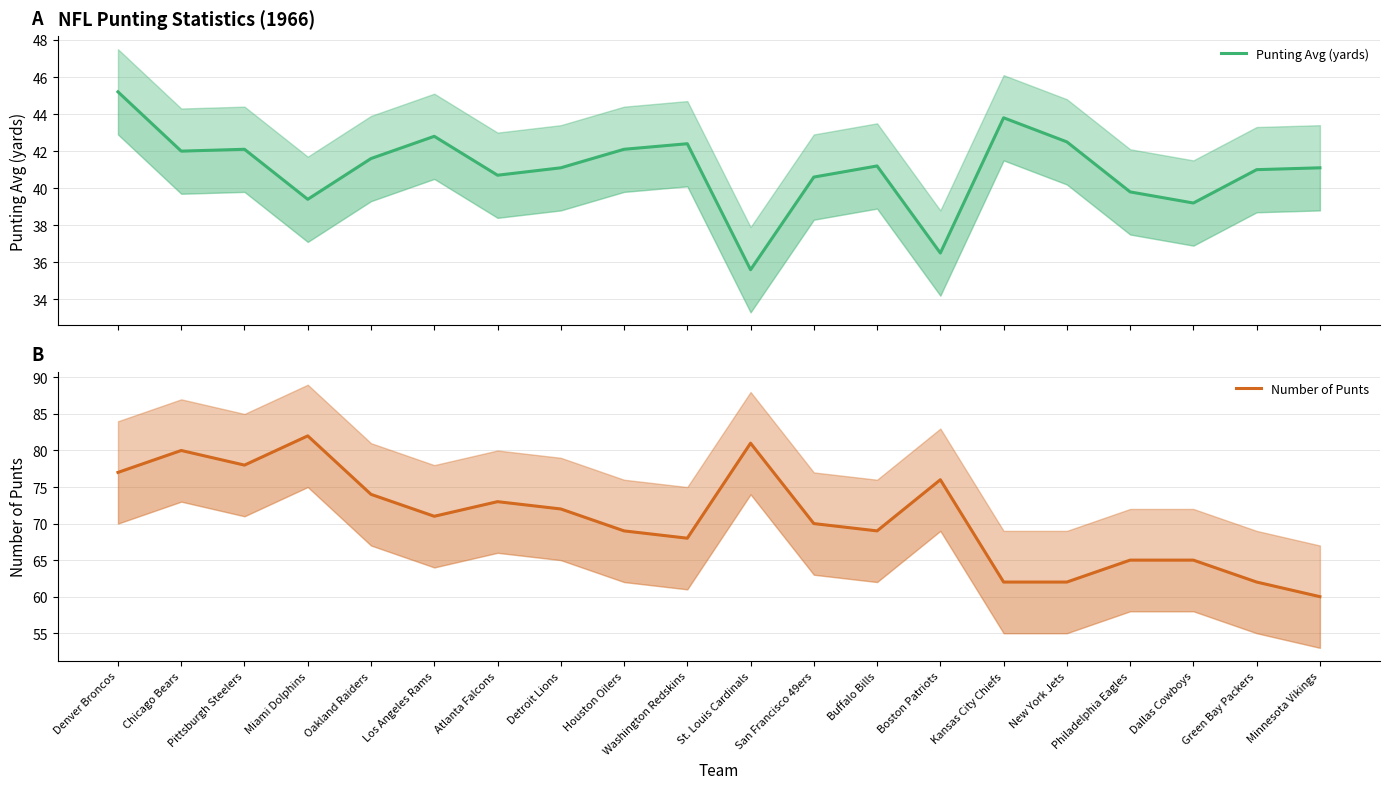

What is the label of the 2nd point from the right?

Green Bay Packers